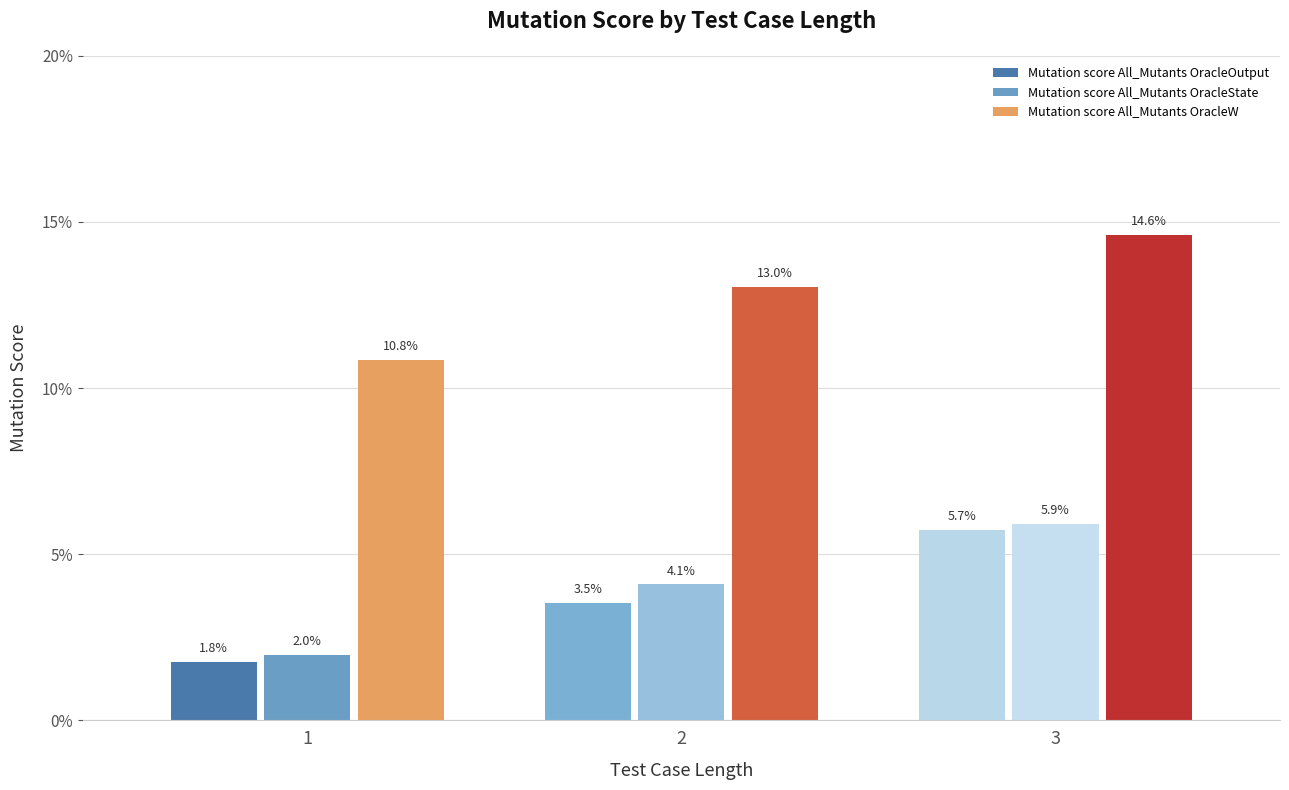

Count the number of categories in the chart.

3